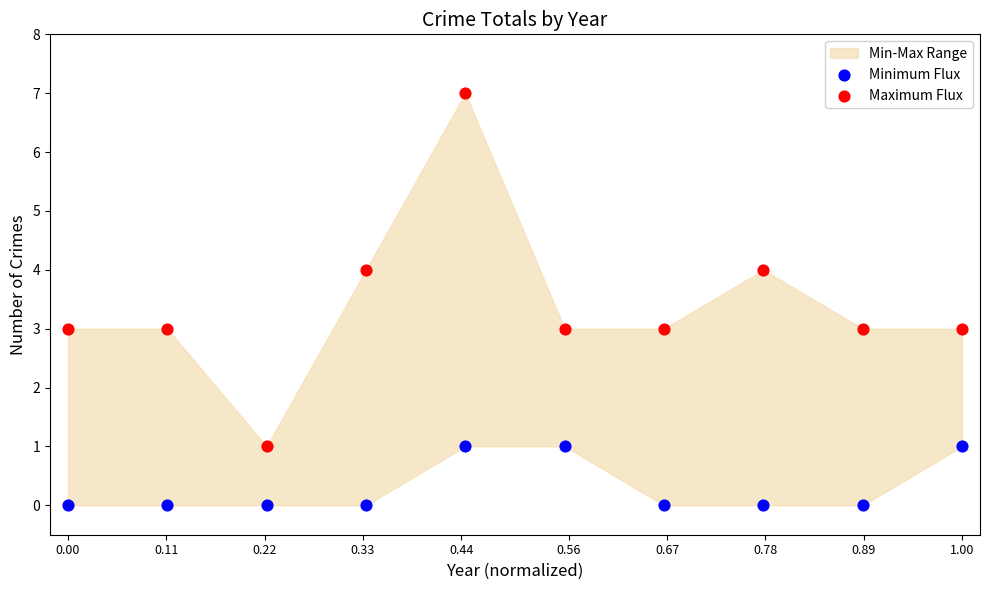

Across all data points, what is the range of Y values (max minus min)?

7